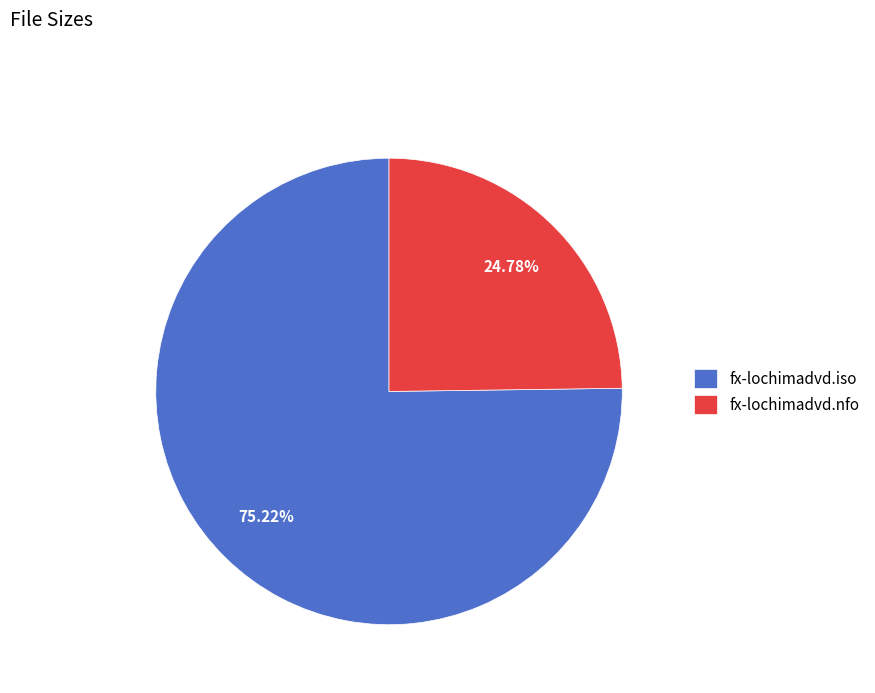

Count the number of slices in the pie.

2